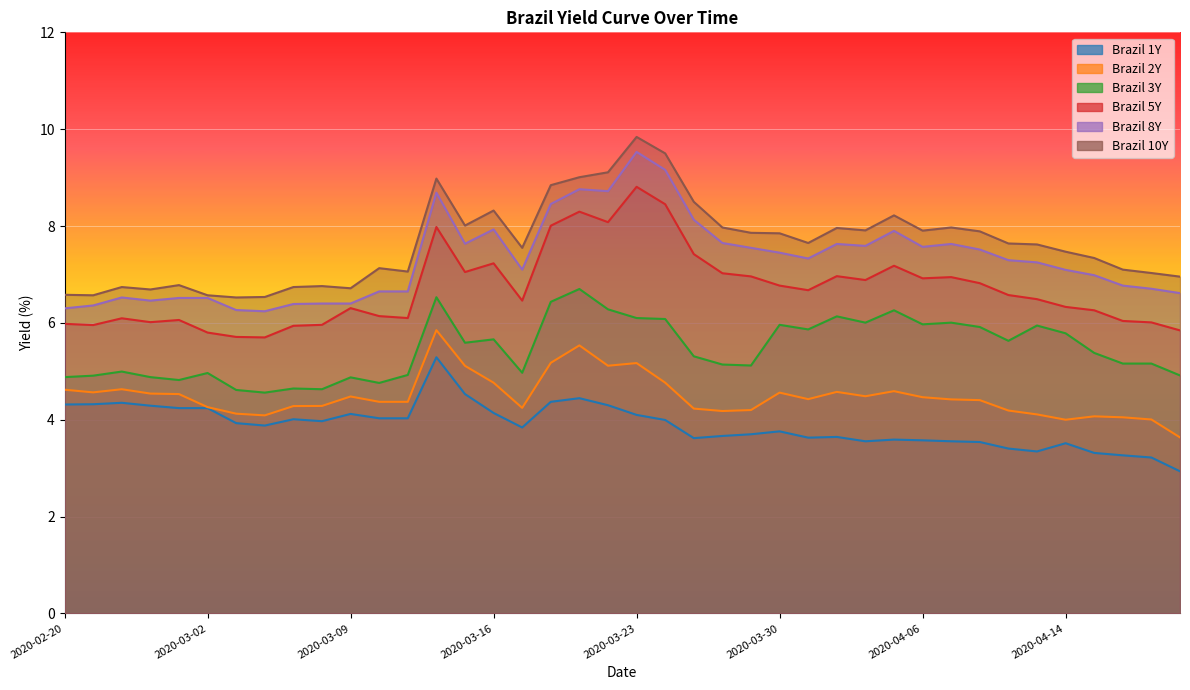

The value of Brazil 10Y at 2020-03-13 is 8.0. True or false?

True